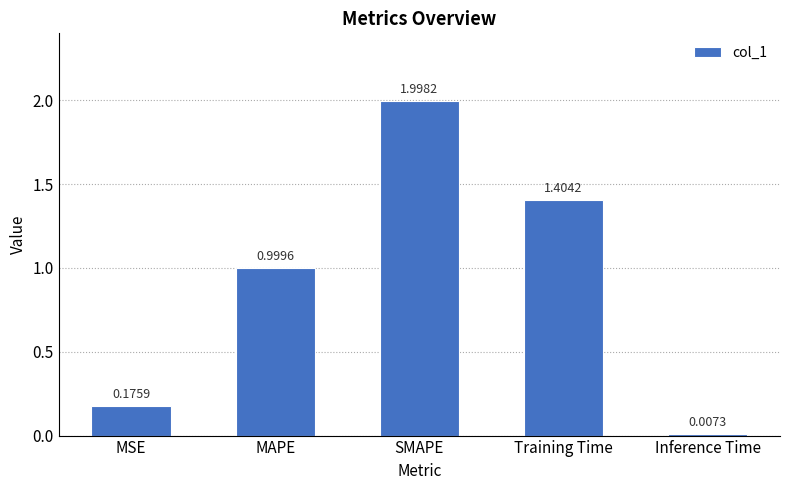

Does the chart contain any negative values?

No